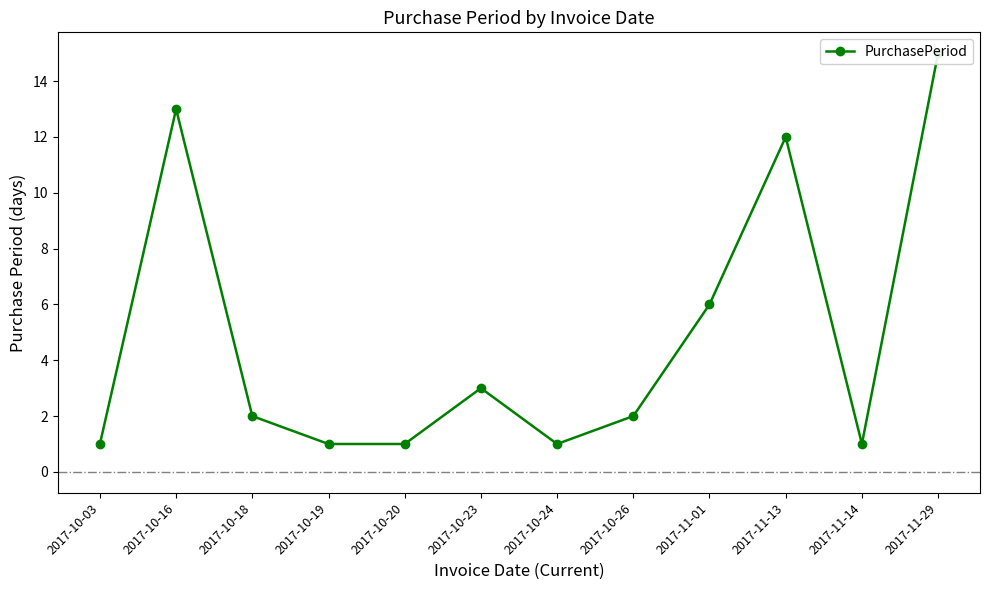

Reading left to right, extract all data points from this chart.

1	13	2	1	1	3	1	2	6	12	1	15